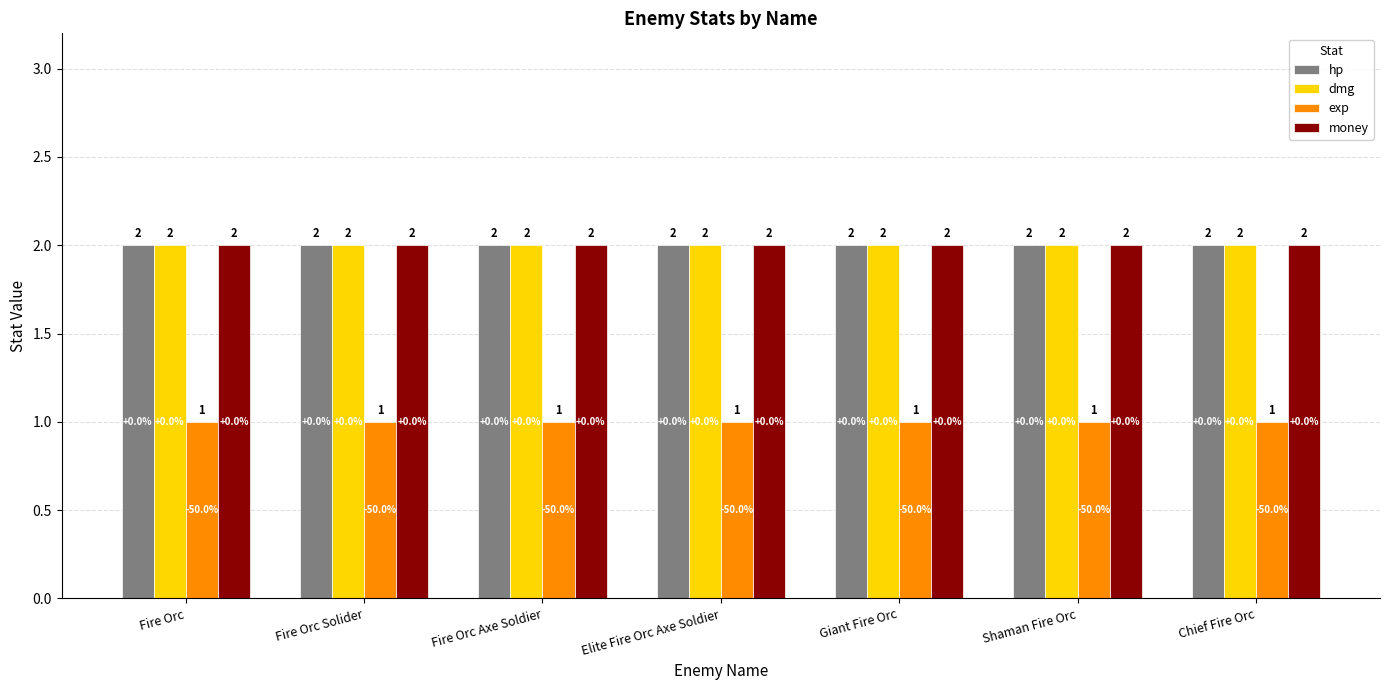

The money series shows 2 at Giant Fire Orc. True or false?

True